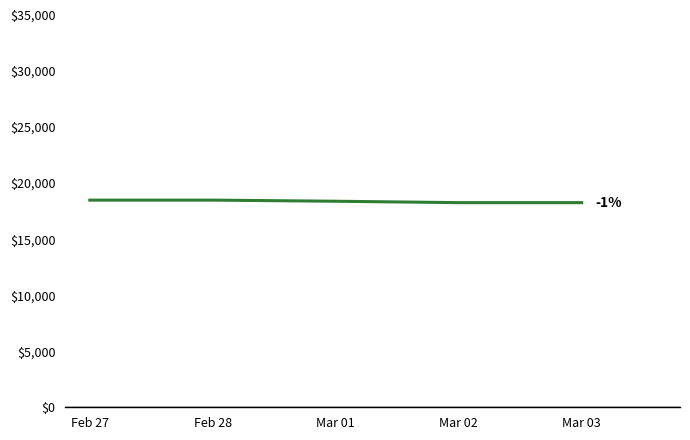

The chart shows a value of 18258 at Mar 03. True or false?

True